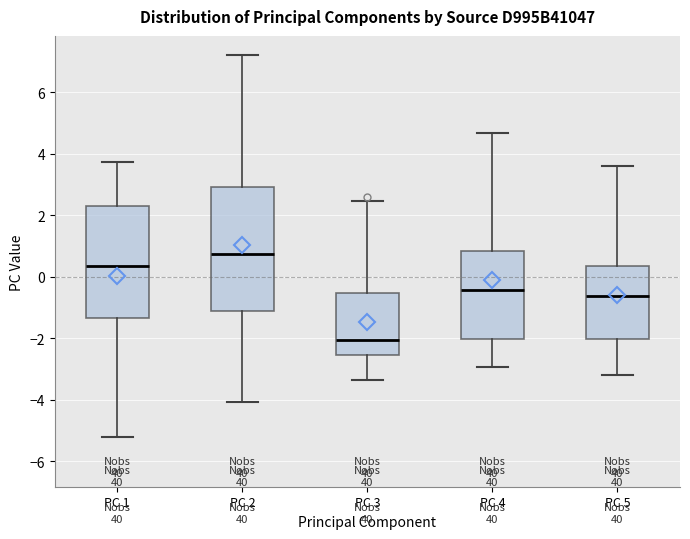

Which box's median line is the highest?

PC 2